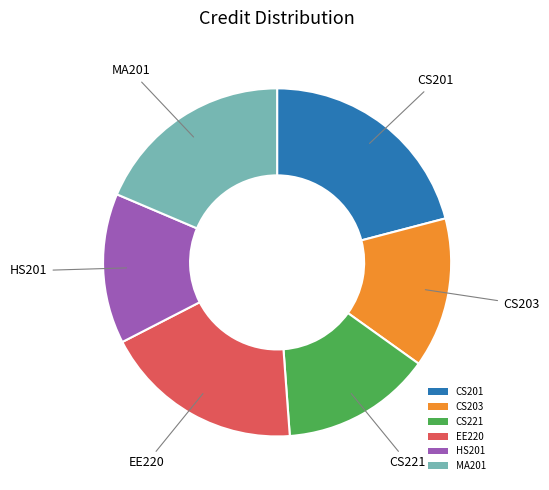

Does CS201 represent more than half of the total?

No